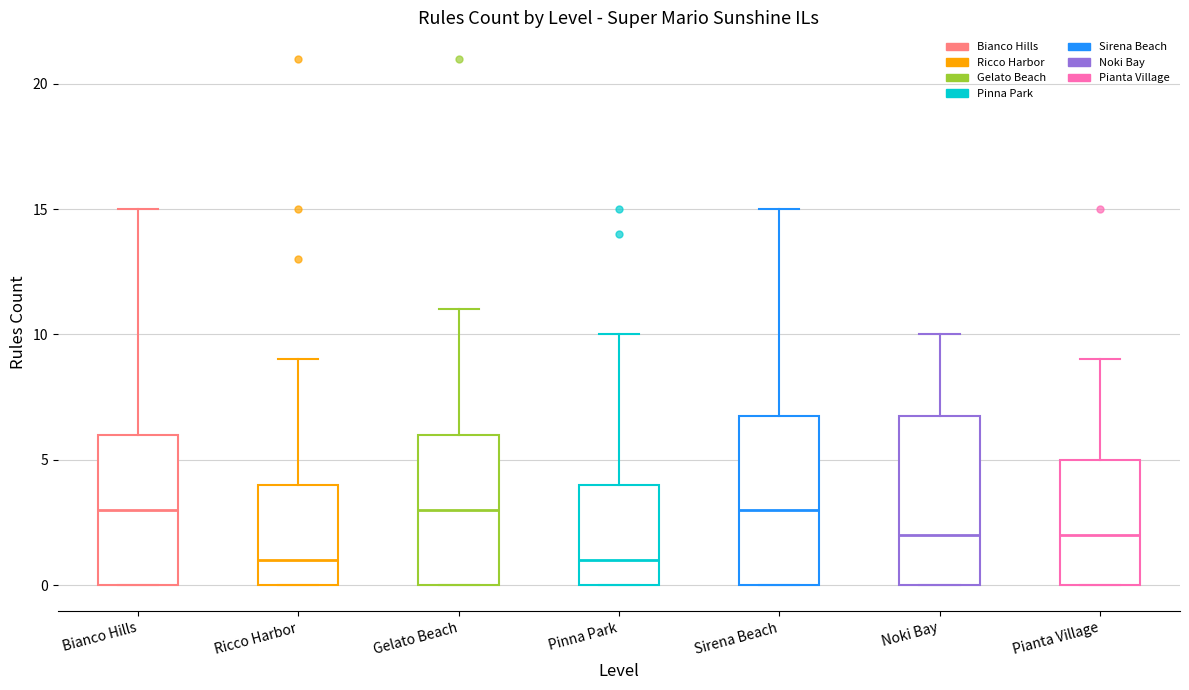

Reading left to right, transcribe this box plot: for each box, give where its median line is, the range the box spans, and where its two whiskers end, as read against the y-axis. The values are not printed on the chart, so give them approximately, as read against the axis.

Bianco Hills: median 3, box 0 to 6, whiskers 0 to 15
Ricco Harbor: median 1, box 0 to 4, whiskers 0 to 9
Gelato Beach: median 3, box 0 to 6, whiskers 0 to 11
Pinna Park: median 1, box 0 to 4, whiskers 0 to 10
Sirena Beach: median 3, box 0 to 7, whiskers 0 to 15
Noki Bay: median 2, box 0 to 7, whiskers 0 to 10
Pianta Village: median 2, box 0 to 5, whiskers 0 to 9